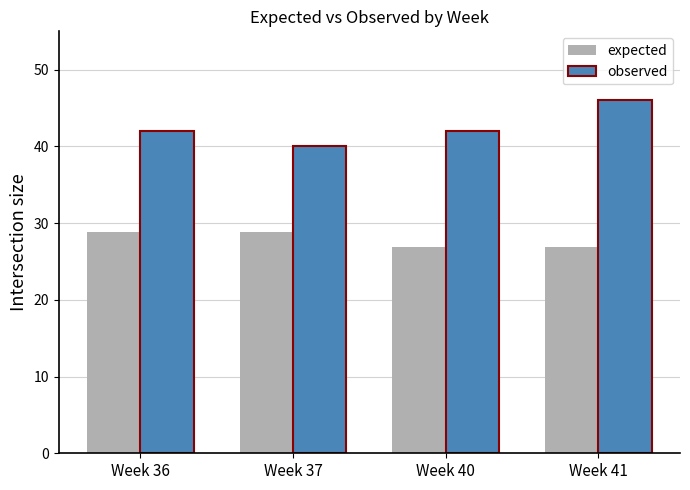

What is the value of the expected bar at the 3rd from the left?

26.9